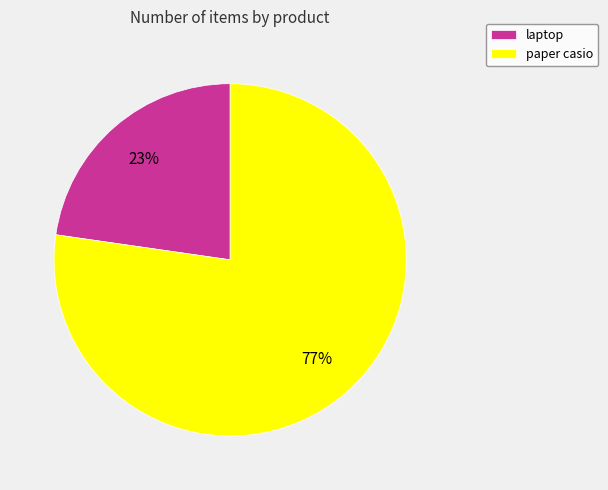

Is there a majority slice in this chart?

Yes